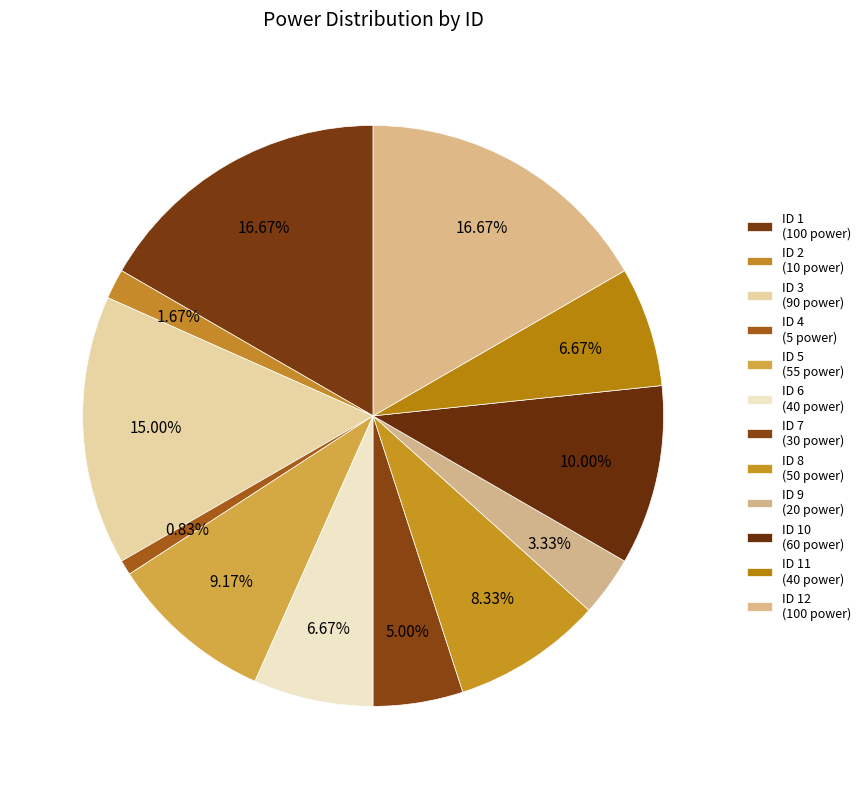

How many slices are in this pie chart?

12